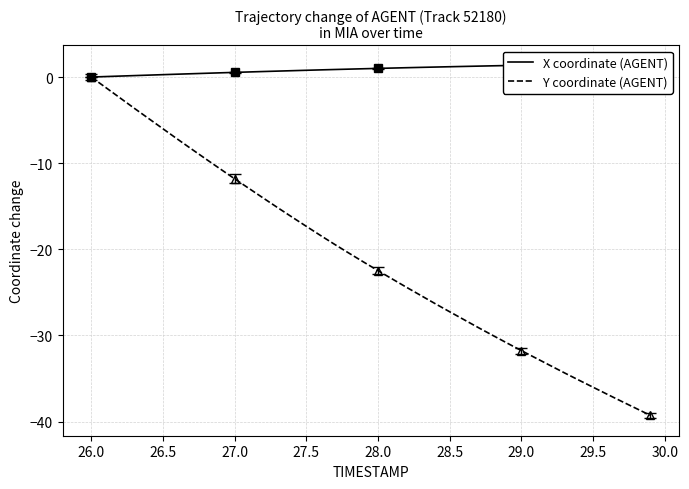

Which category has the highest value in the Y coordinate (AGENT) series?

26.0